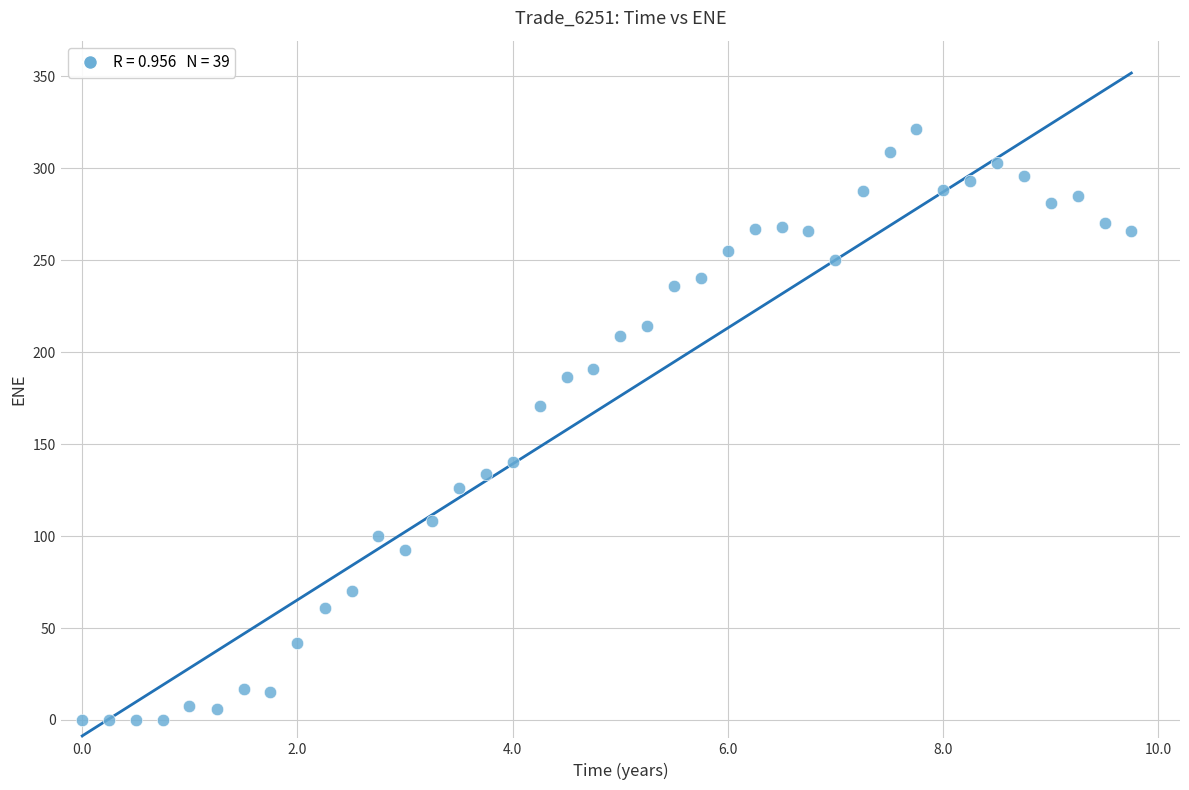

What is the range of Y values (max minus min)?

321.2